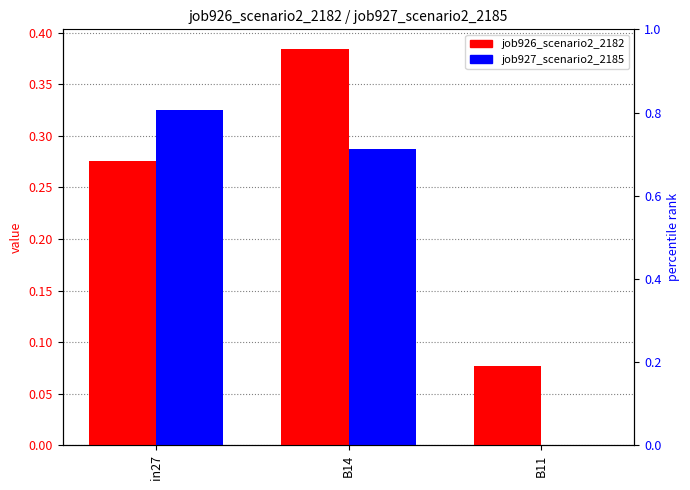

Read the job926_scenario2_2182 value at B14.

0.4